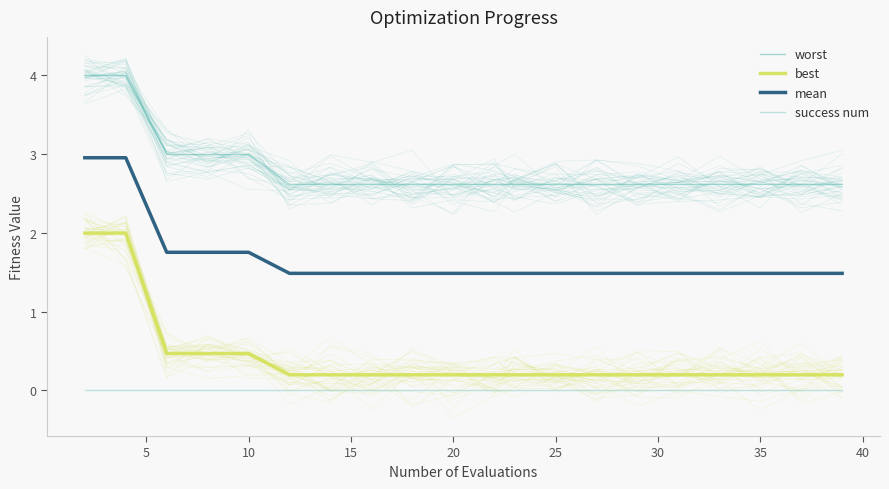

Which series has the largest range (max minus min)?

best